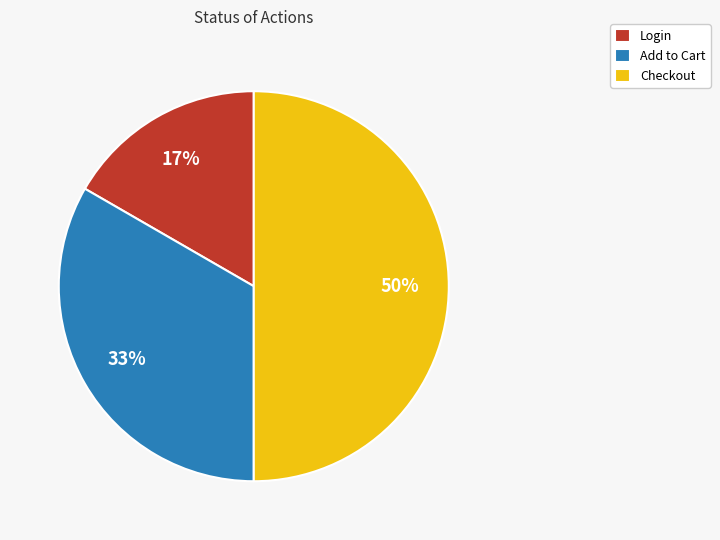

The Login slice represents 9% of the pie. True or false?

False